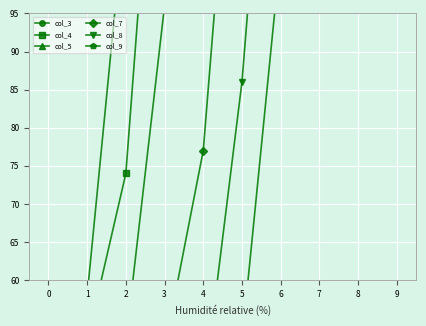

How many data points in col_3 are above 215?

4